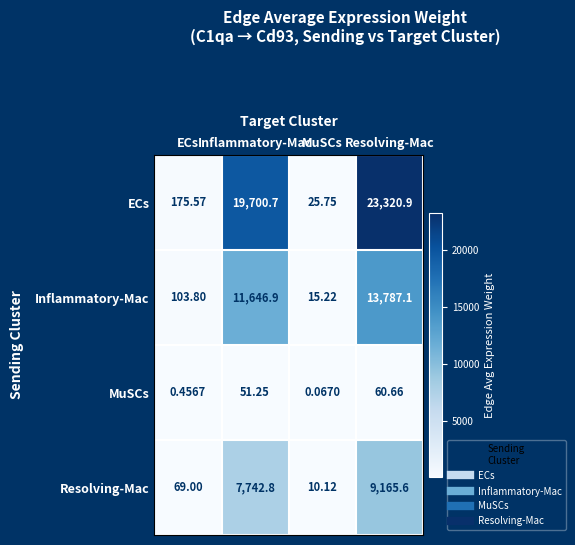

Which series has the largest range (max minus min)?

ECs